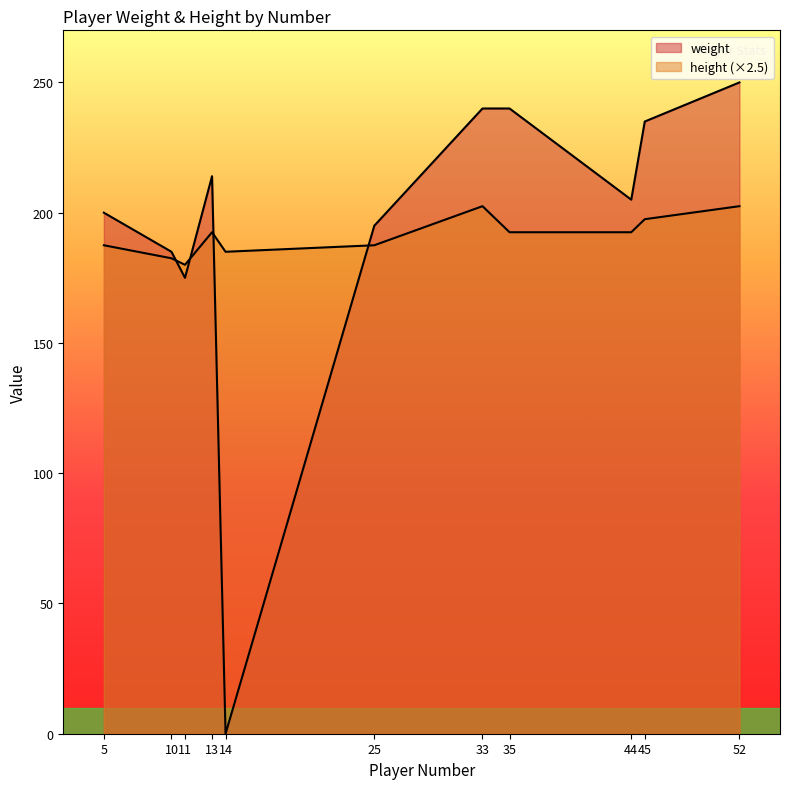

How many interior local valleys does the weight series have?

3